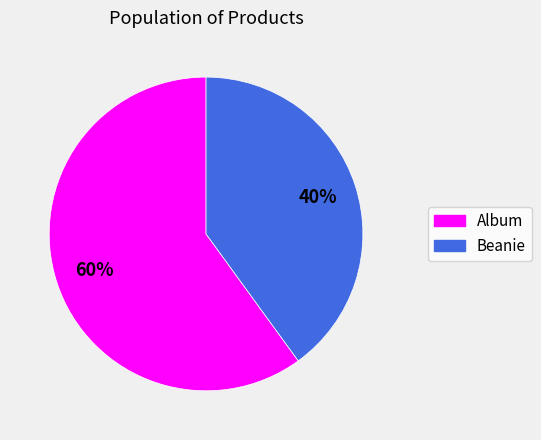

Which has a higher value, Album or Beanie?

Album